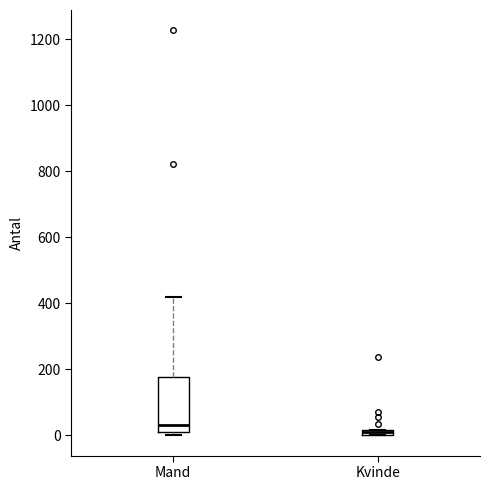

Which box's median line is the lowest?

Kvinde